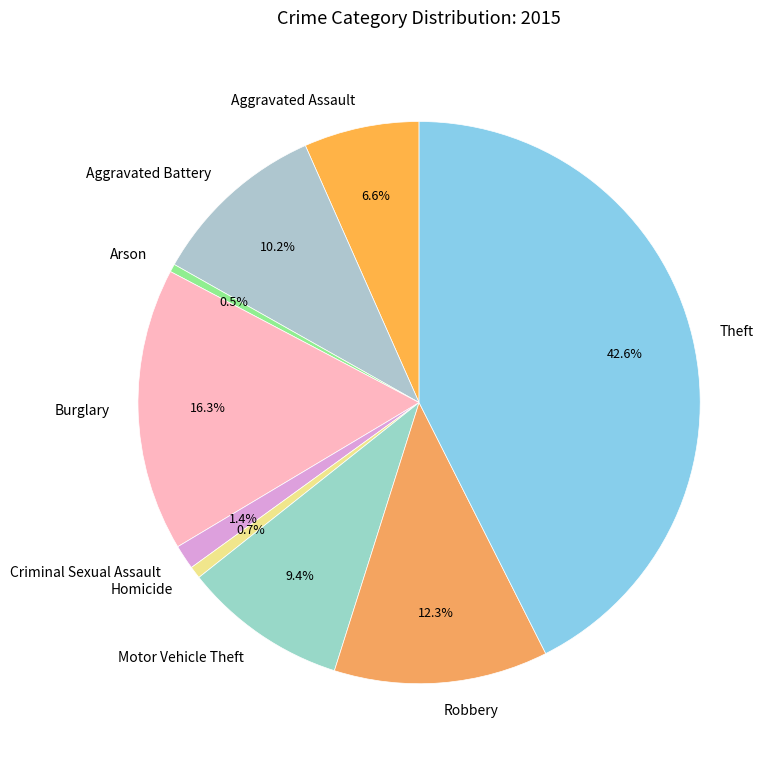

Is it true that Burglary is 27% of the pie?

False